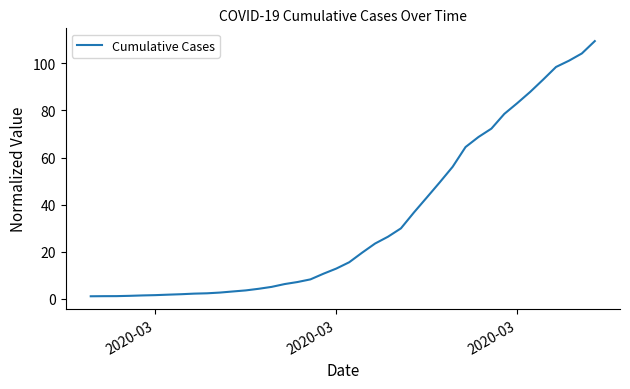

What is the maximum value shown in the chart?

109.5